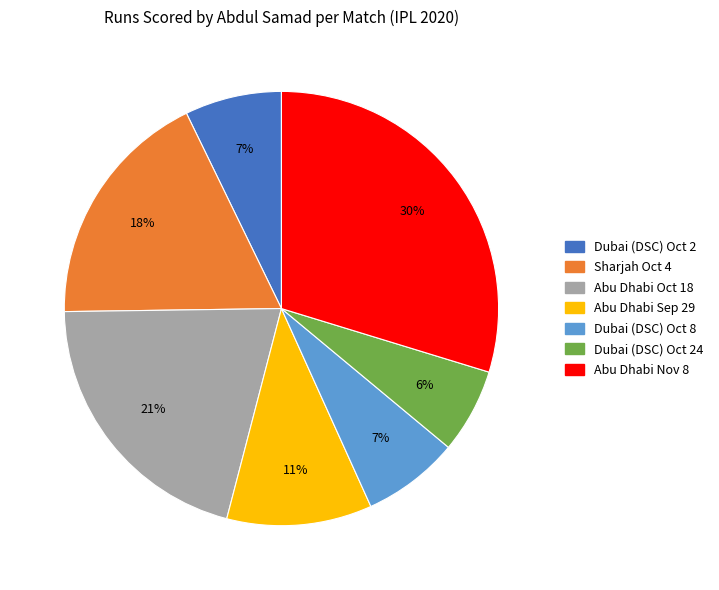

To the nearest percent, what is the average slice percentage?

14%